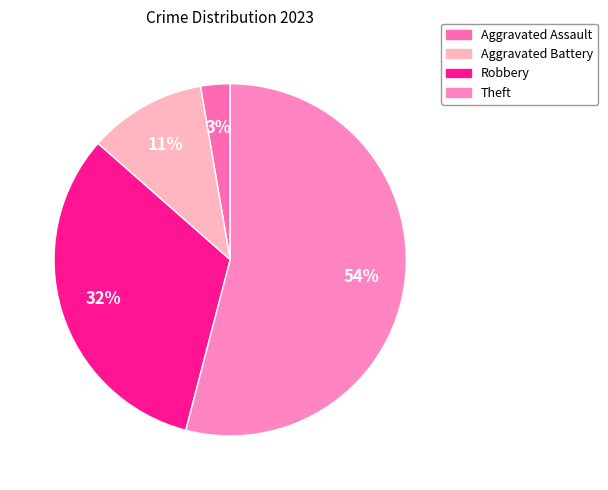

To the nearest percent, what is the average slice percentage?

25%